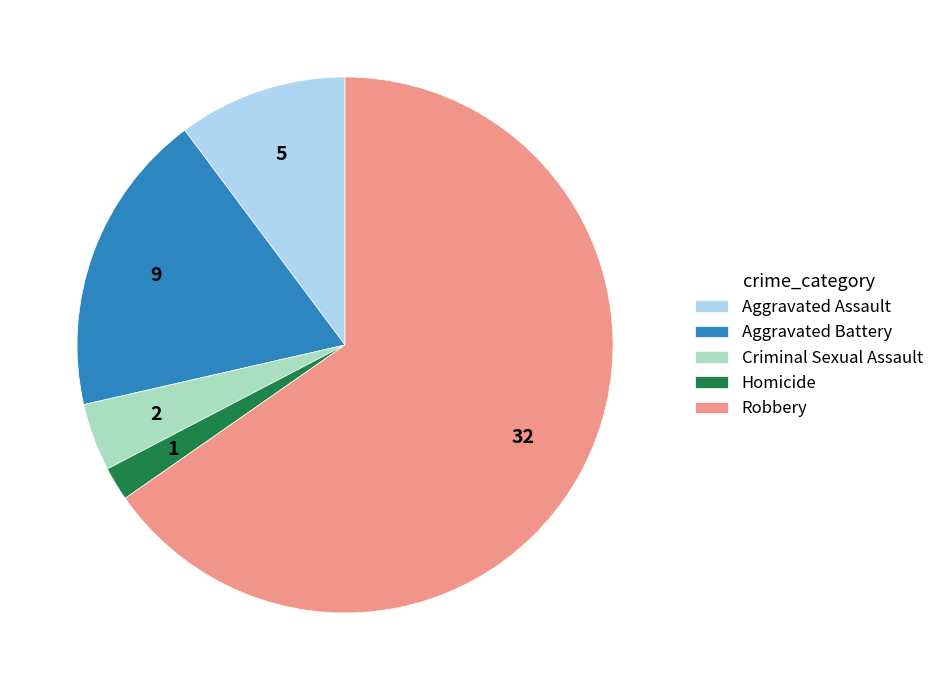

Approximately how many times larger is the value at Aggravated Assault compared to Aggravated Battery?

0.6